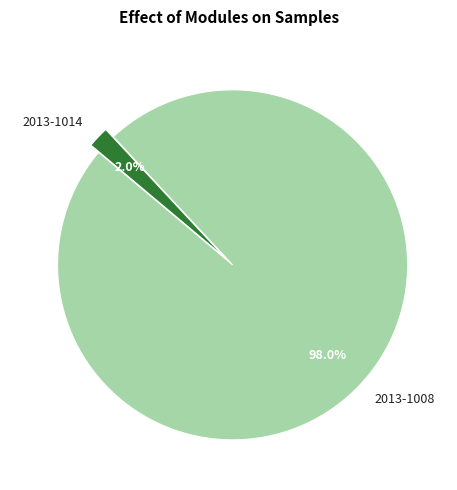

True or false: 2013-1008 accounts for 98% of the total.

True